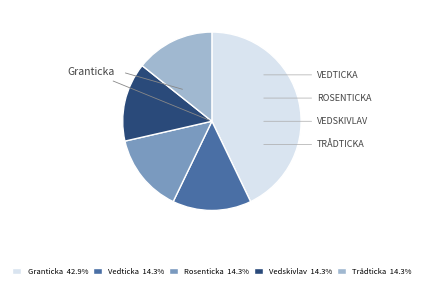

What is the largest slice in the pie chart?

Granticka